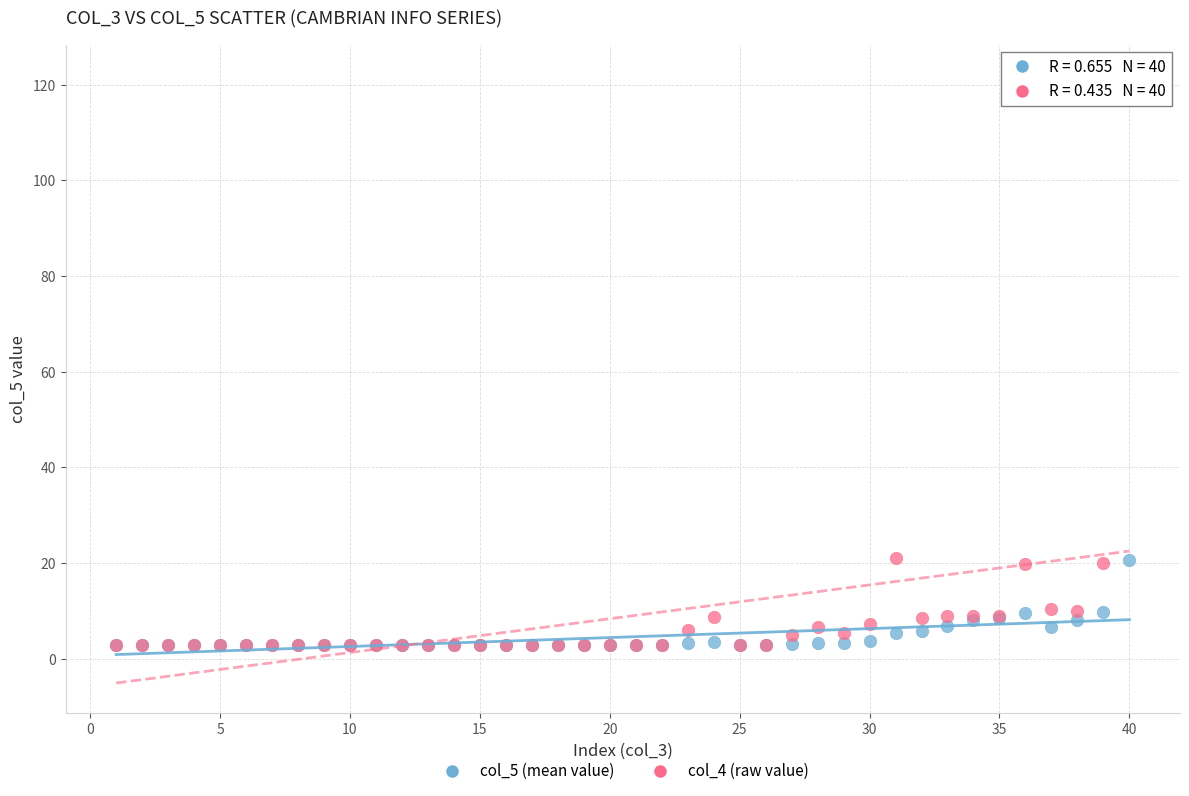

Which series contains the highest Y value?

col_4 (raw value)